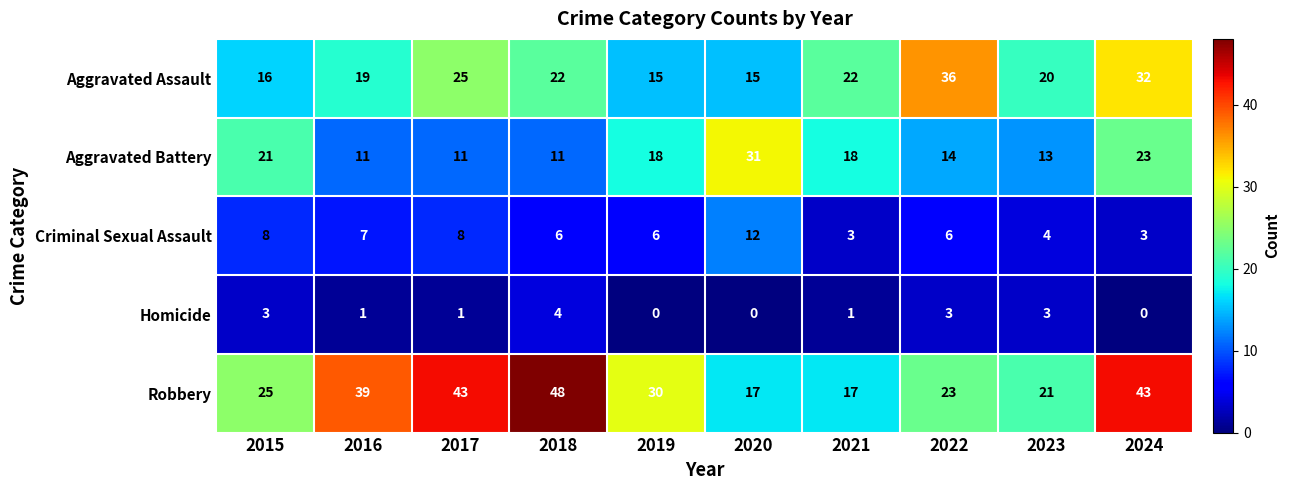

Which series has the largest total across all categories?

Robbery